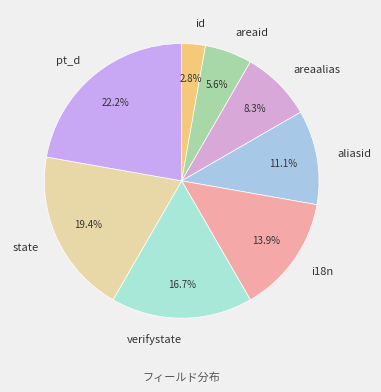

Do aliasid and state together represent more than half of the pie?

No